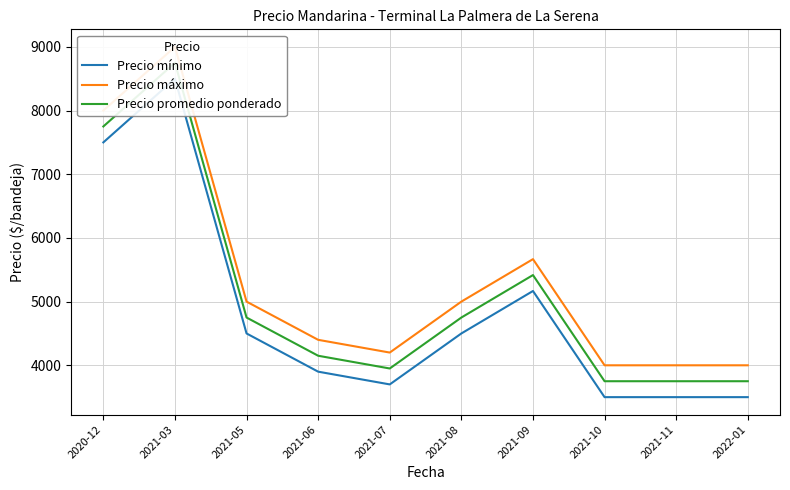

Rank the series by their average value, from lowest to highest.

Precio mínimo, Precio promedio ponderado, Precio máximo